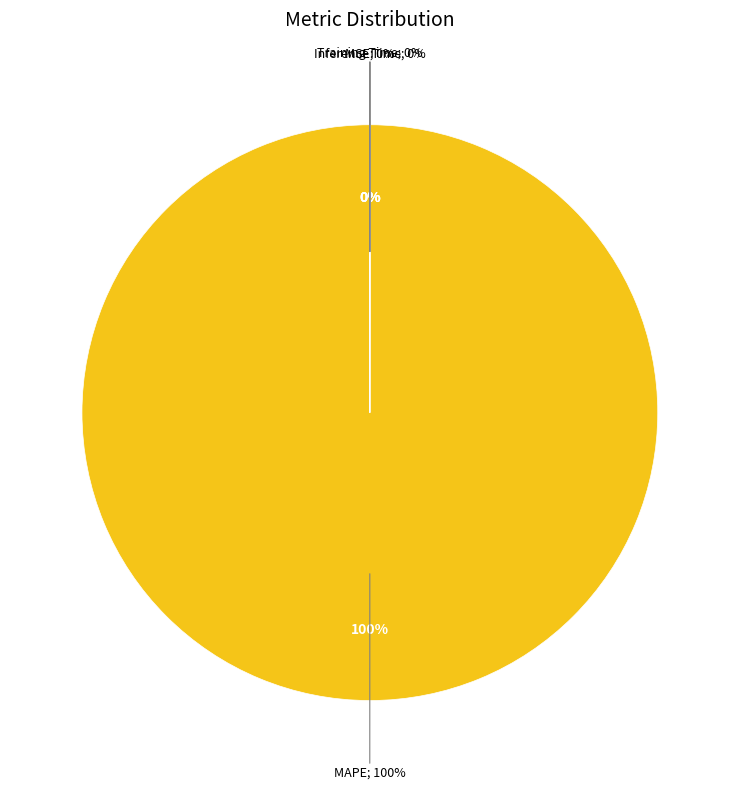

Does Inference Time account for over 50% of the chart?

No